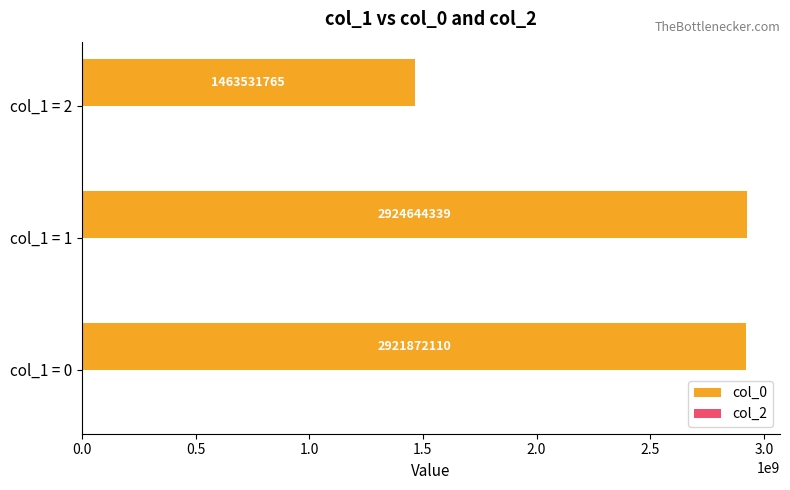

What is the greatest value displayed?

2924644339